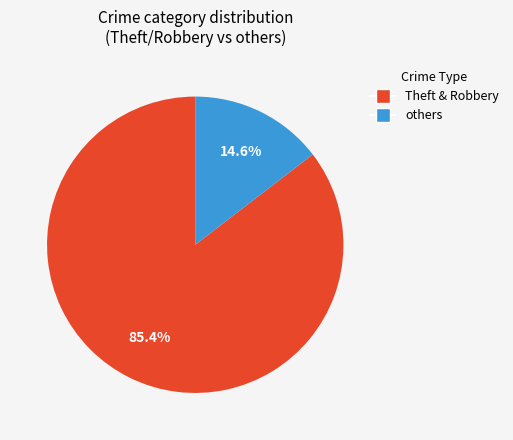

Is there a majority slice in this chart?

Yes